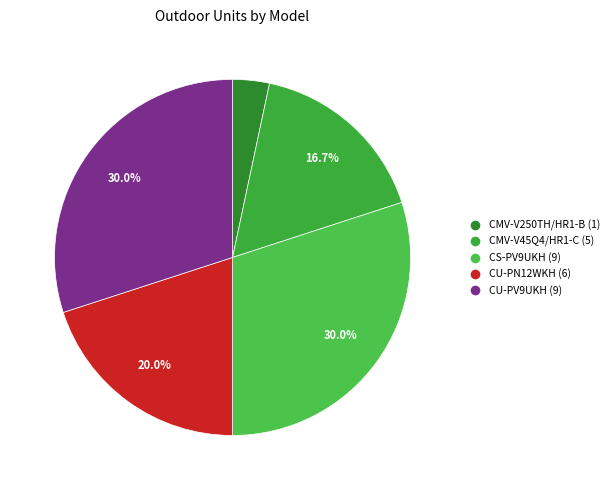

Which has a higher value, CMV-V250TH/HR1-B or CU-PV9UKH?

CU-PV9UKH